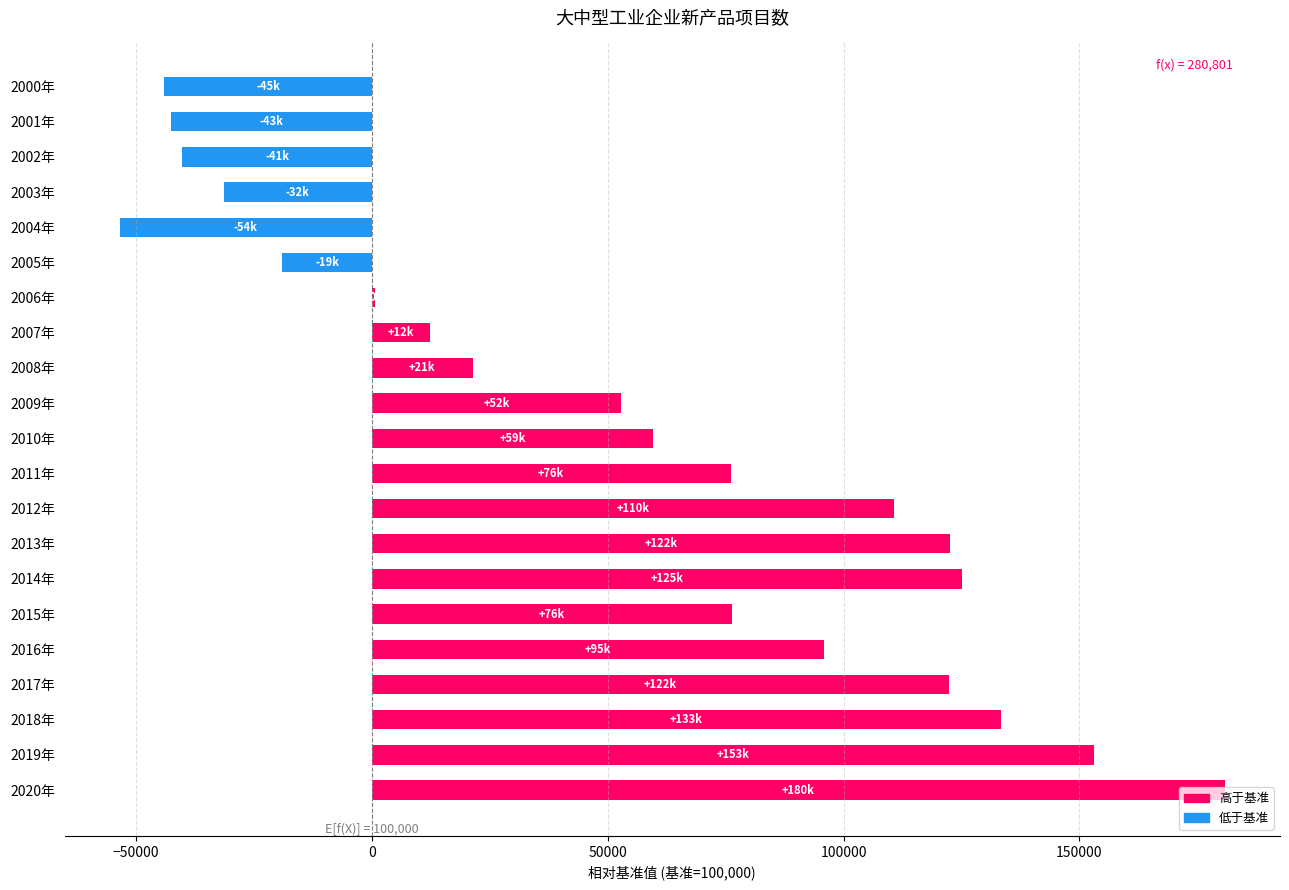

Between 2012年 and 2001年, which is larger?

2012年